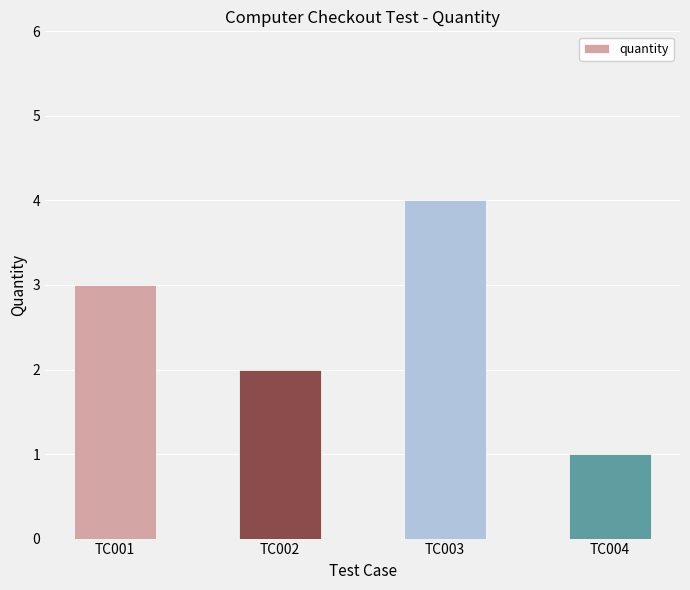

What is the smallest value displayed?

1